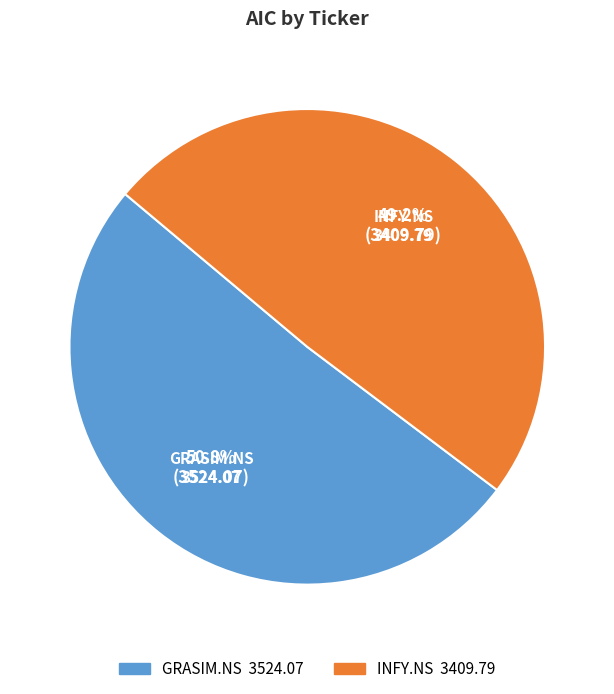

To the nearest percent, what is the difference between the largest and smallest slice percentages?

2%